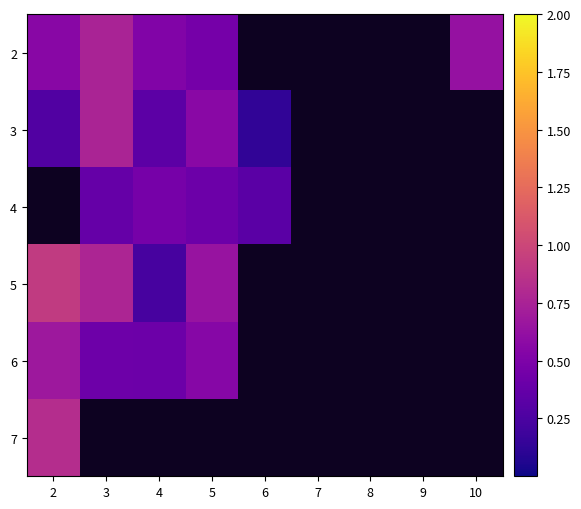

How many values in 2 are above zero?

5